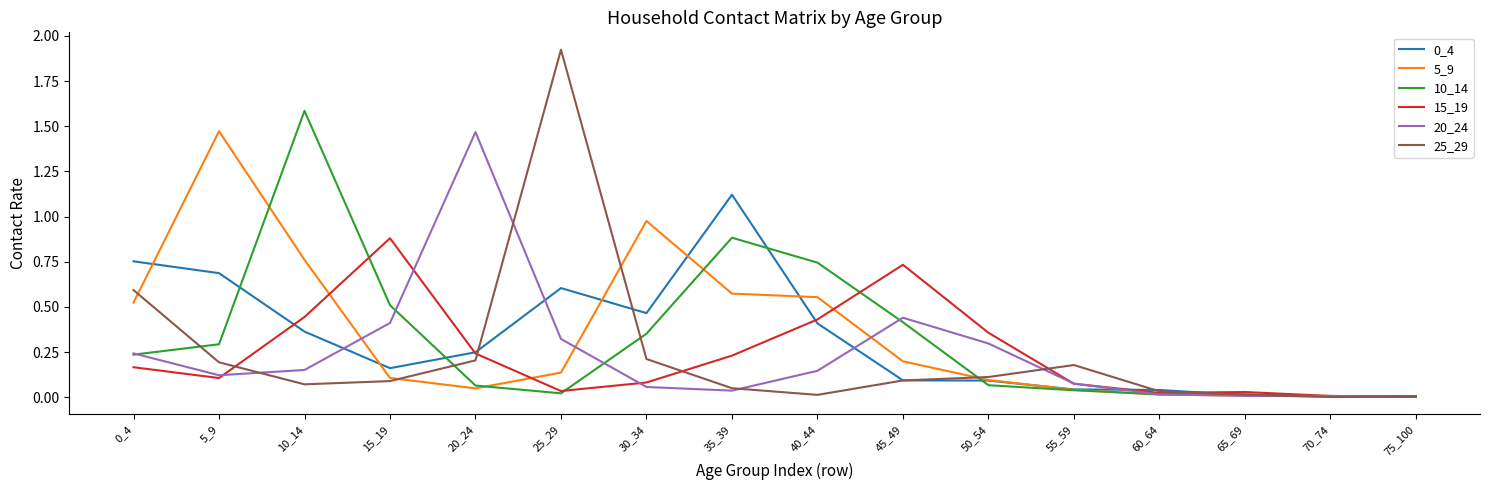

Where do 15_19 and 0_4 first cross each other?

5_9 and 10_14